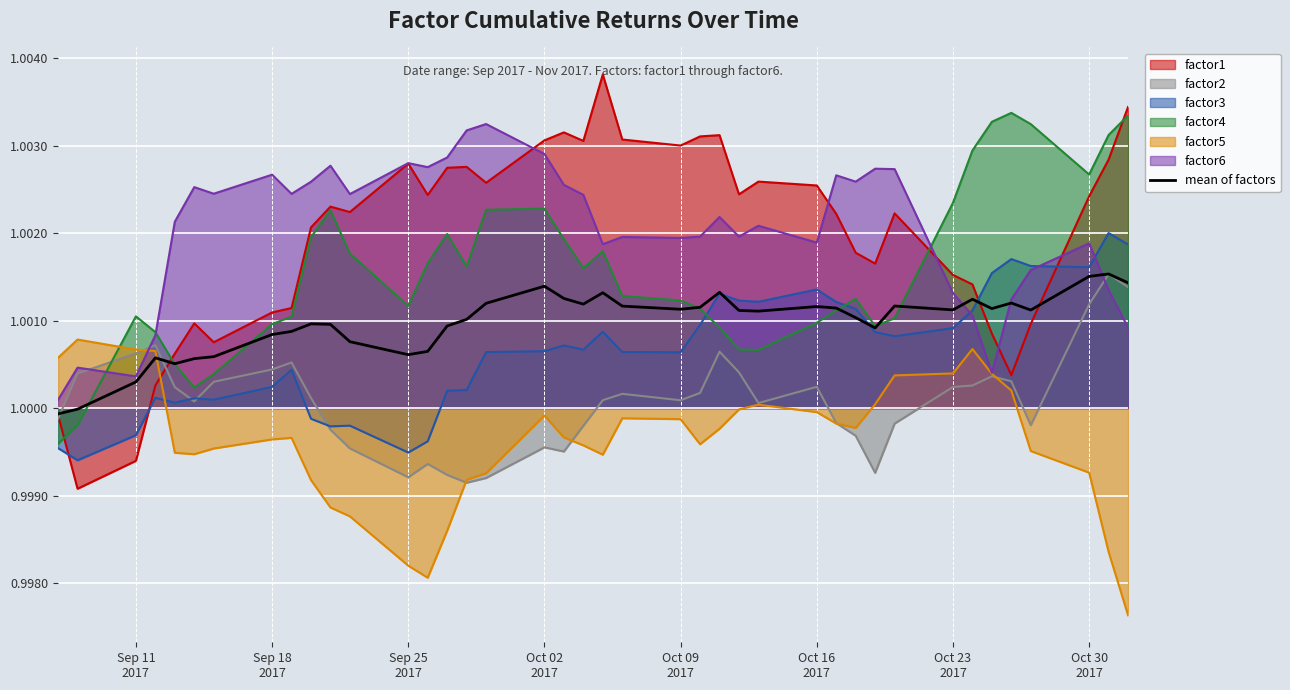

Which series ends up on top after the final intersection of factor5 and factor3?

factor3